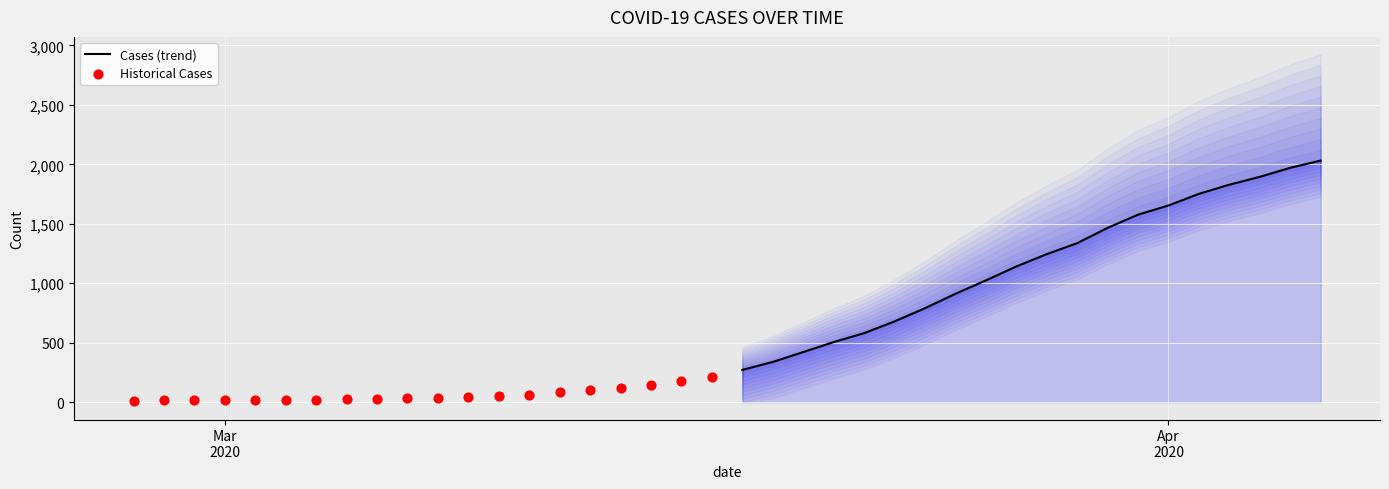

What is the lowest value of the Cases (trend) series?

271